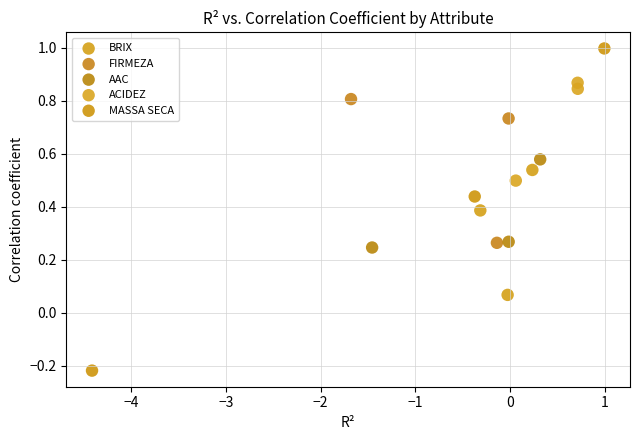

Which series reaches the minimum Y coordinate?

MASSA SECA